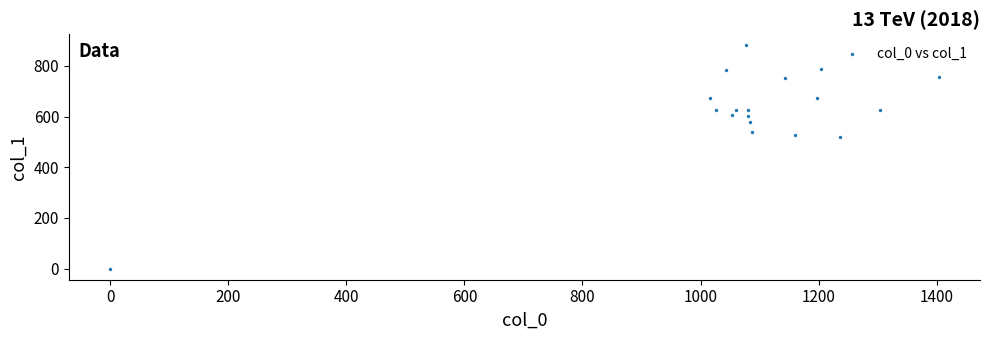

What is the range of Y values (max minus min)?

880.9